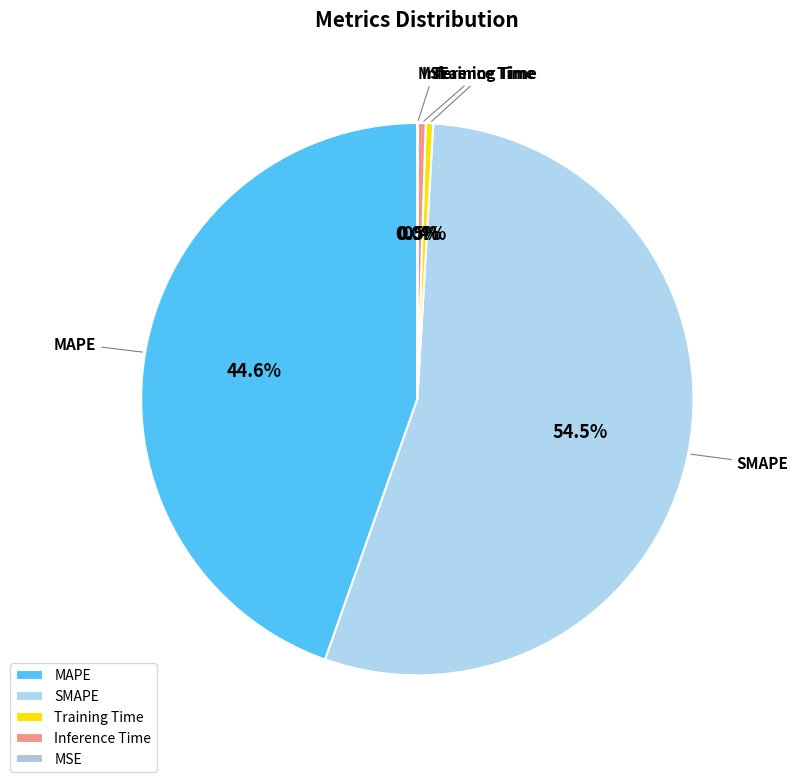

What is the majority slice?

SMAPE